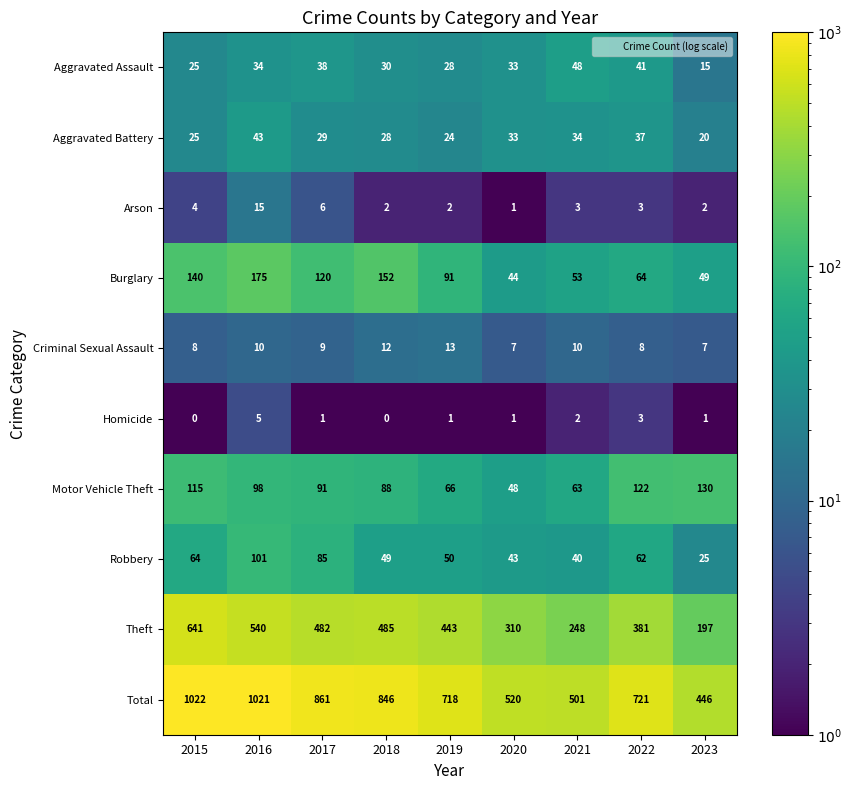

What is the sum of all Homicide values?

14